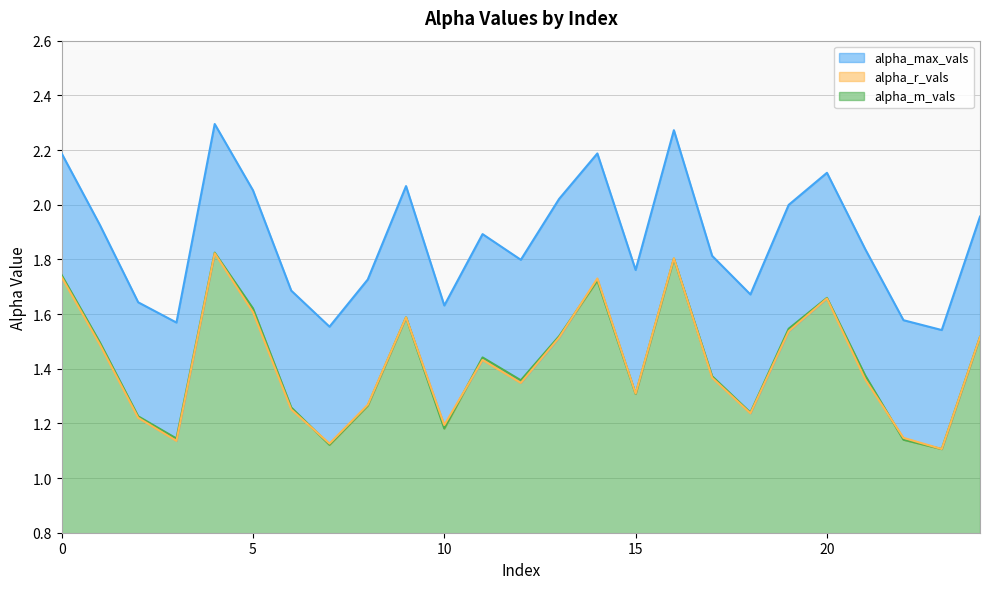

Is the value of alpha_m_vals at 12 greater than the value of alpha_r_vals at 12?

Yes